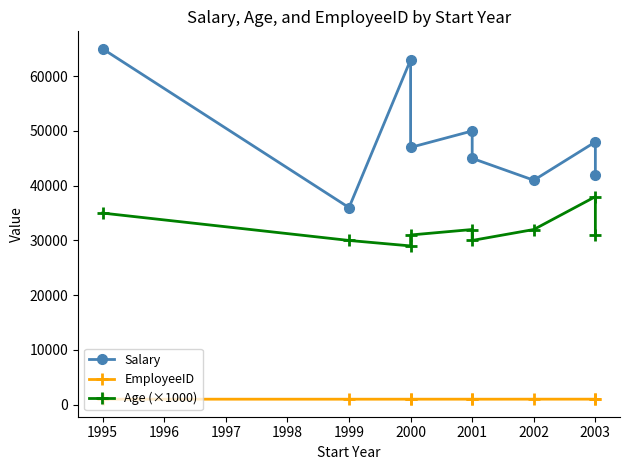

At how many categories does at least one series exceed 33731?

9